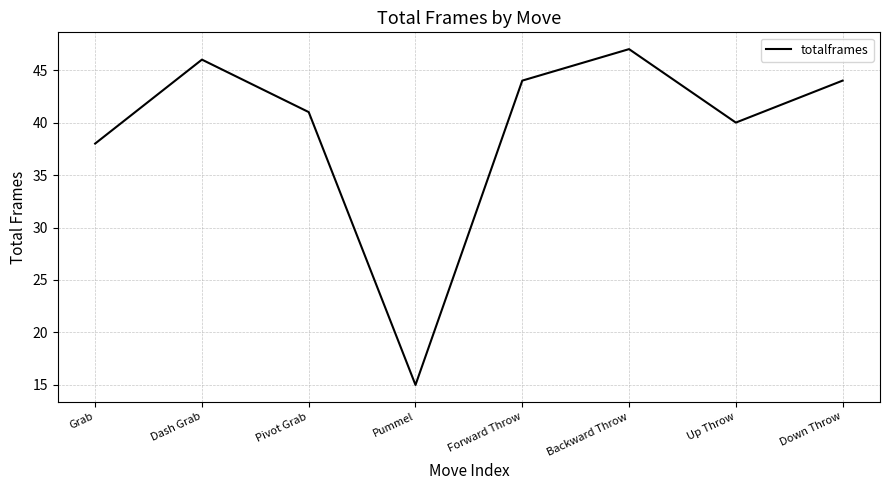

What is the change in value from Dash Grab to Backward Throw?

+1